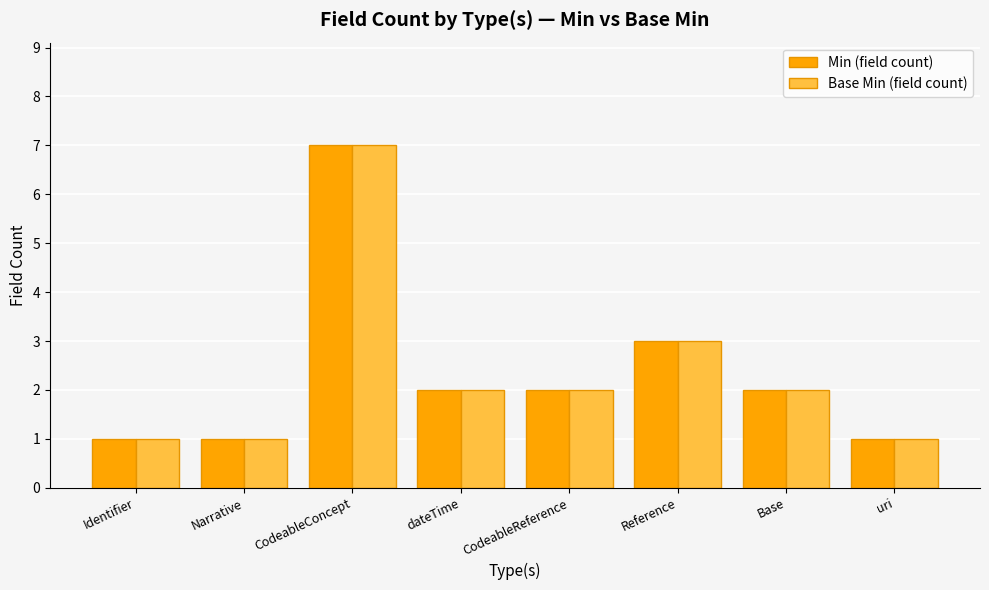

At which category is the sum across all series the highest?

CodeableConcept